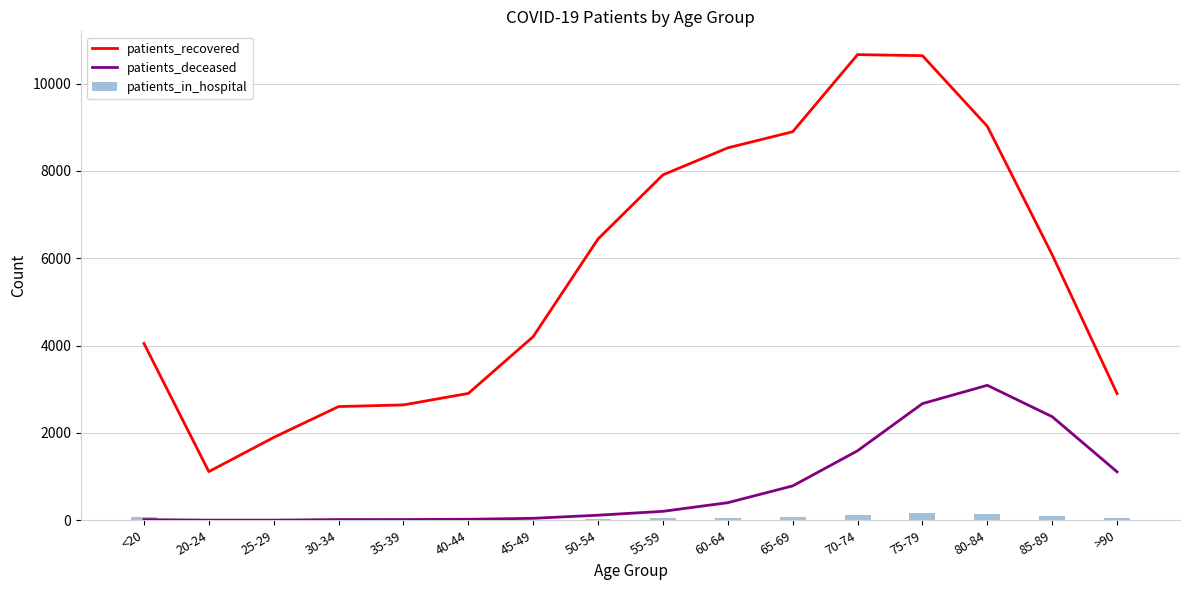

What is the sum of the patients_deceased values at 60-64 and <20?

418